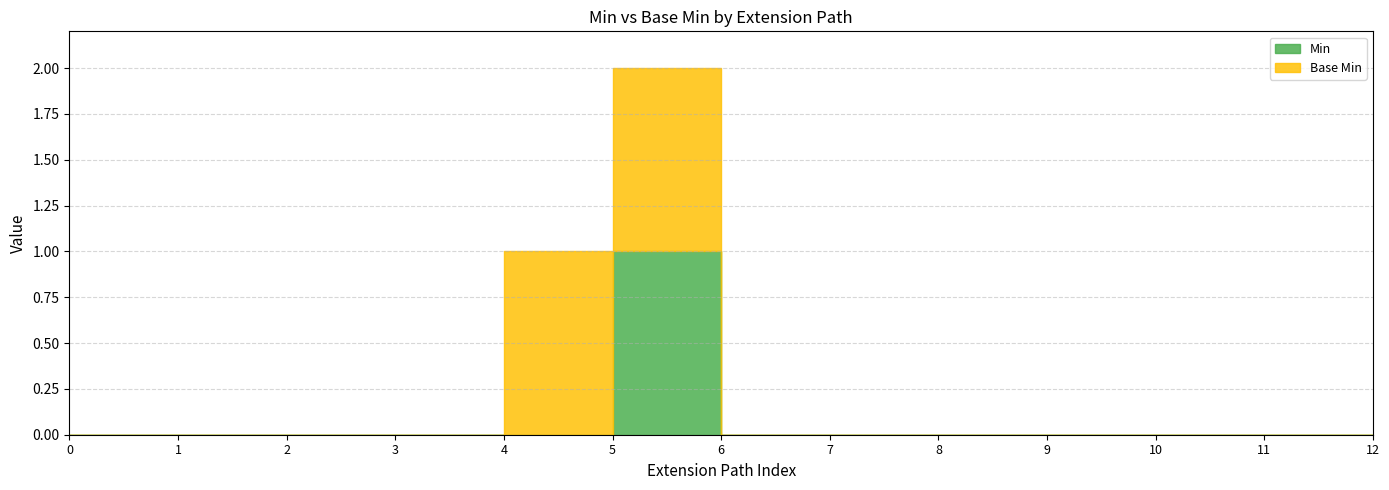

At how many categories does at least one series exceed 0?

2